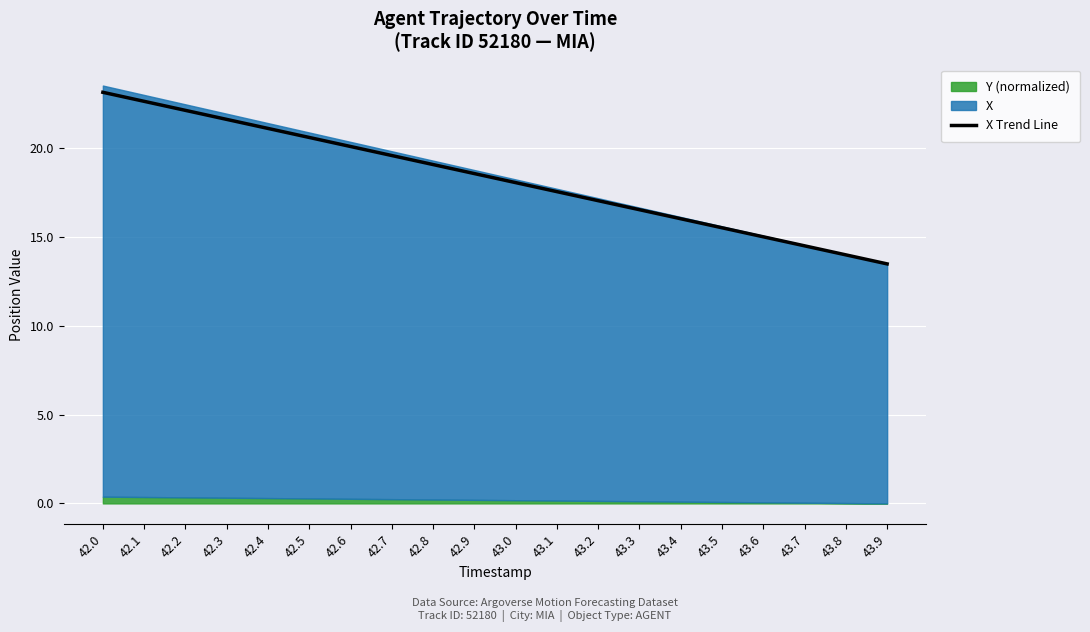

Which category has the lowest value across all series?

43.9